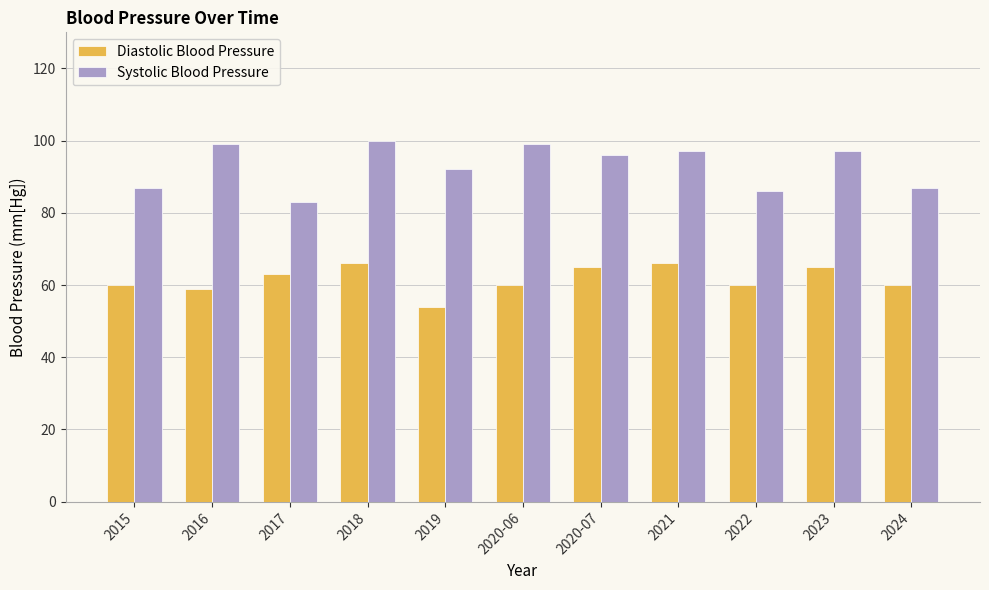

Reading left to right, what are all the values shown in this chart?

Diastolic Blood Pressure: 60	59	63	66	54	60	65	66	60	65	60
Systolic Blood Pressure: 87	99	83	100	92	99	96	97	86	97	87